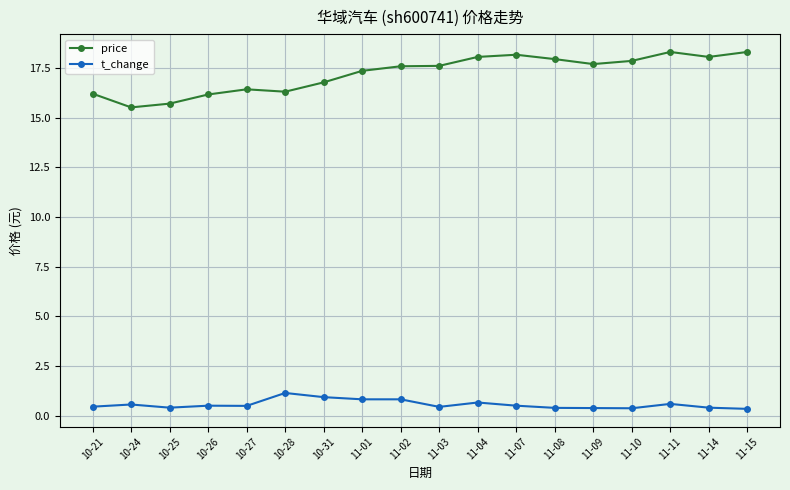

Where does the price series first go above 17?

11-01